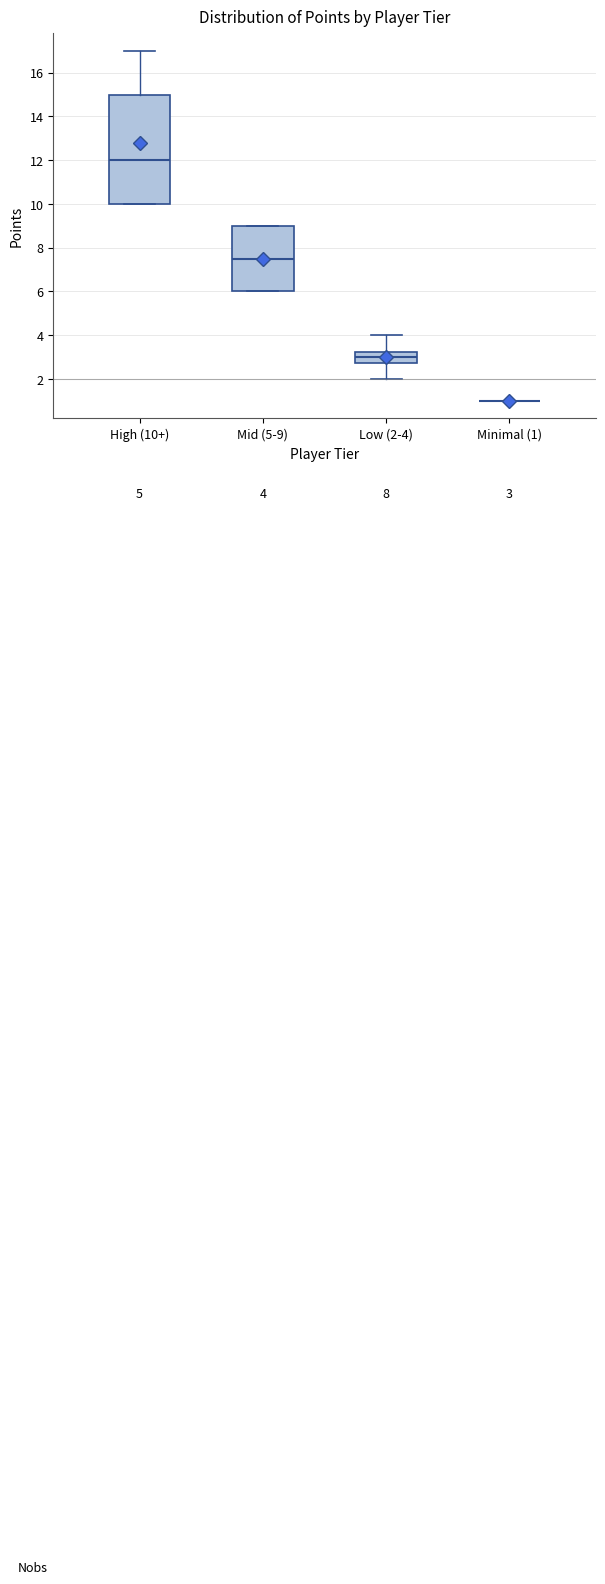

Which box is the tallest, from its lower edge to its upper edge?

High (10+)